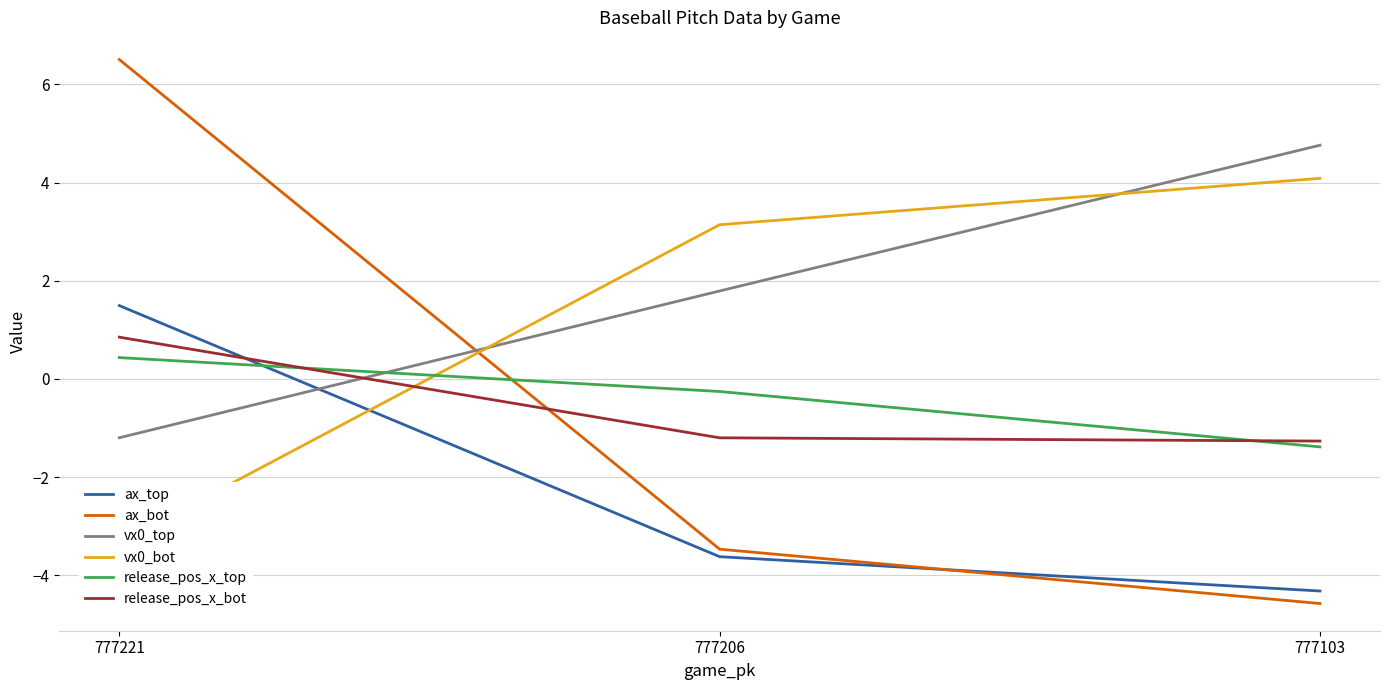

Reading right to left, extract all data points from this chart.

ax_top: -4.3	-3.6	1.5
ax_bot: -4.6	-3.5	6.5
vx0_top: 4.8	1.8	-1.2
vx0_bot: 4.1	3.1	-3.3
release_pos_x_top: -1.4	-0.3	0.4
release_pos_x_bot: -1.3	-1.2	0.9